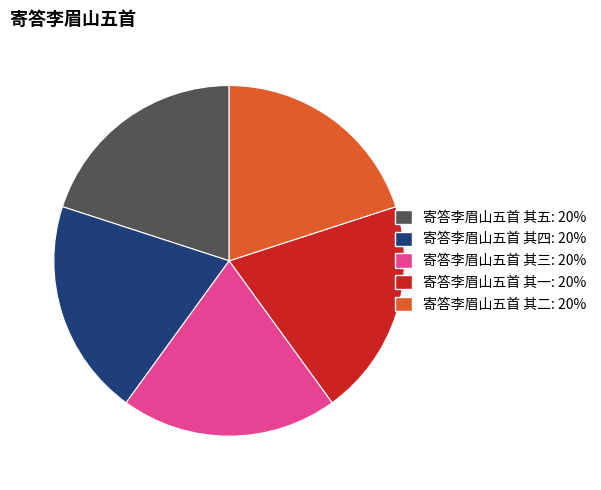

True or false: 寄答李眉山五首 其五 accounts for 10% of the total.

False